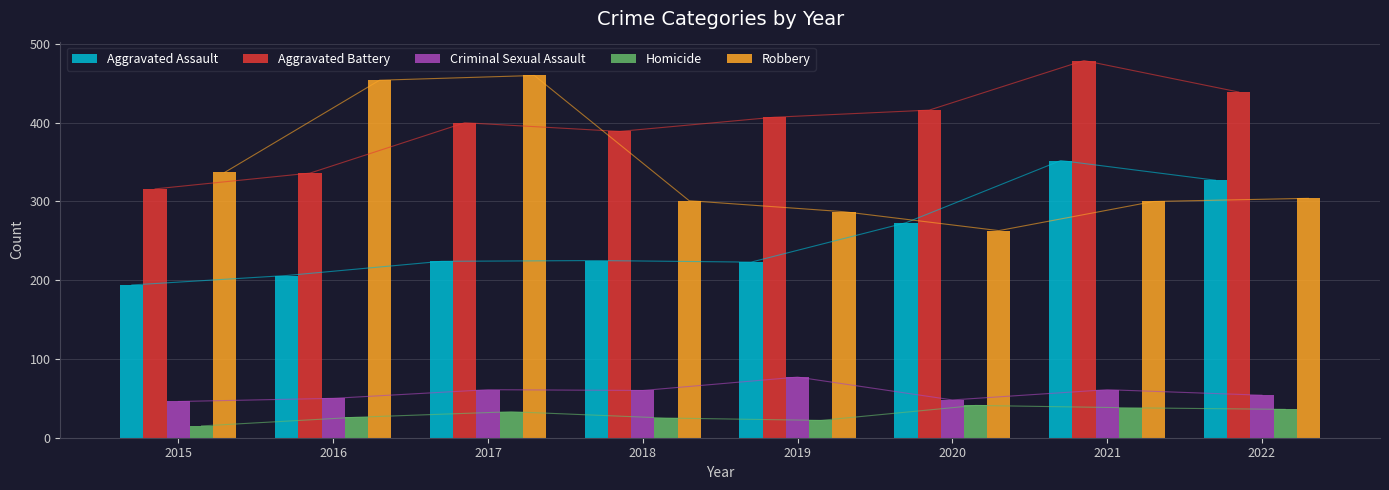

Where does the Homicide series first go above 33?

2020